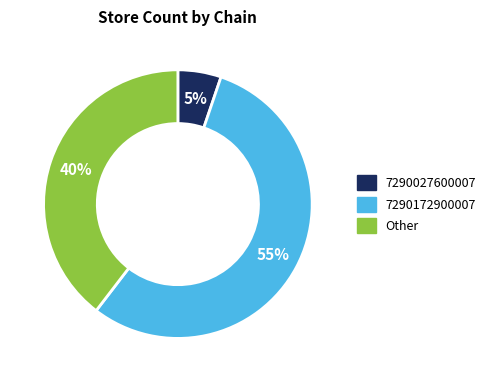

What is the ratio of the value at 7290027600007 to the value at Other?

0.1